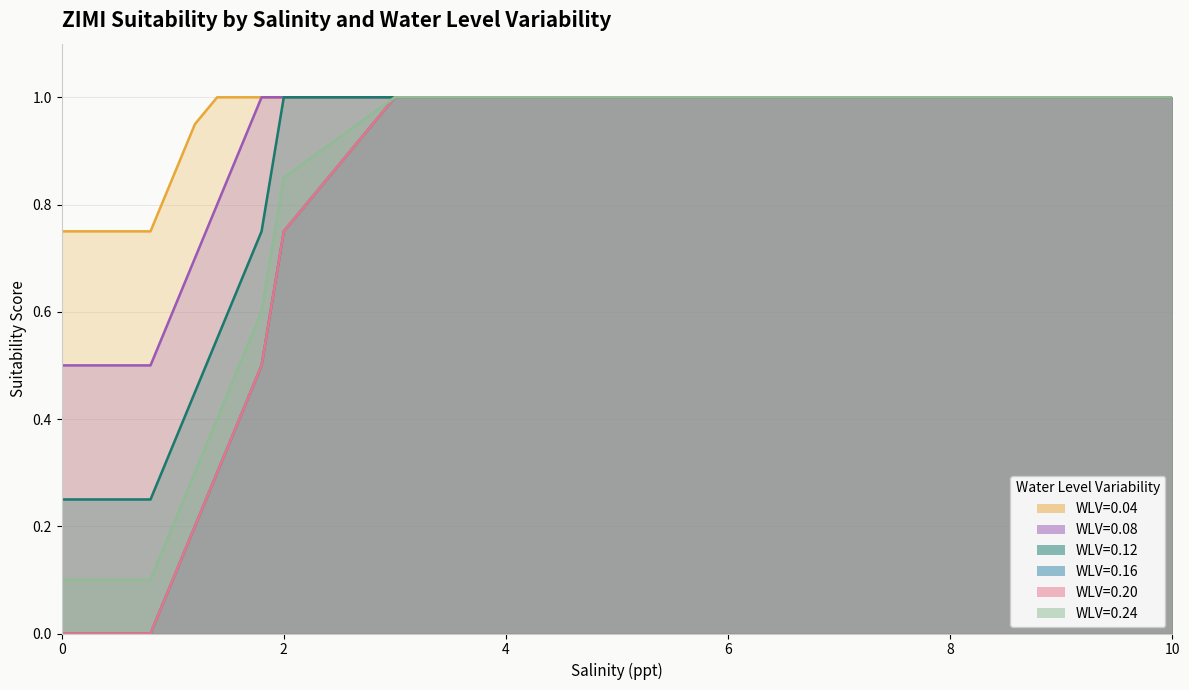

At how many categories does at least one series exceed 0?

19